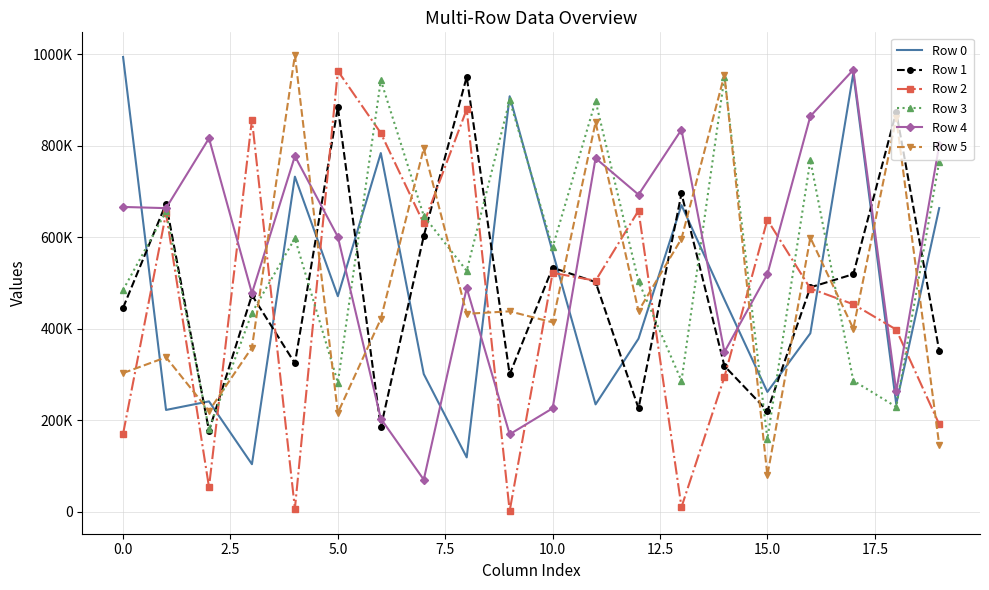

How many interior local valleys does the Row 5 series have?

7